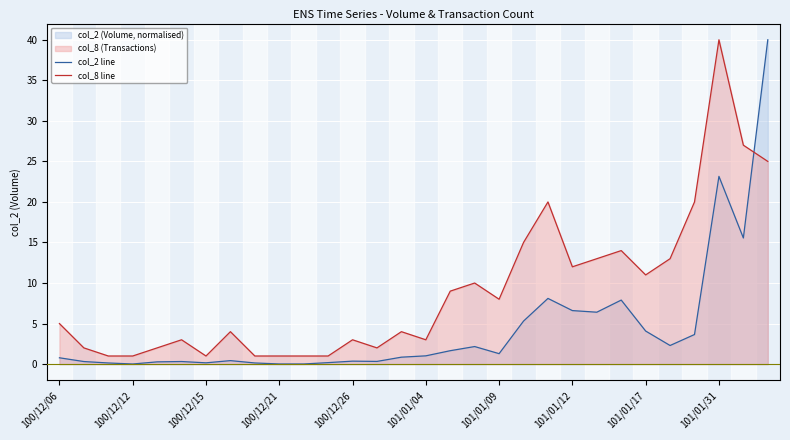

Which series has the largest total across all categories?

col_8 line